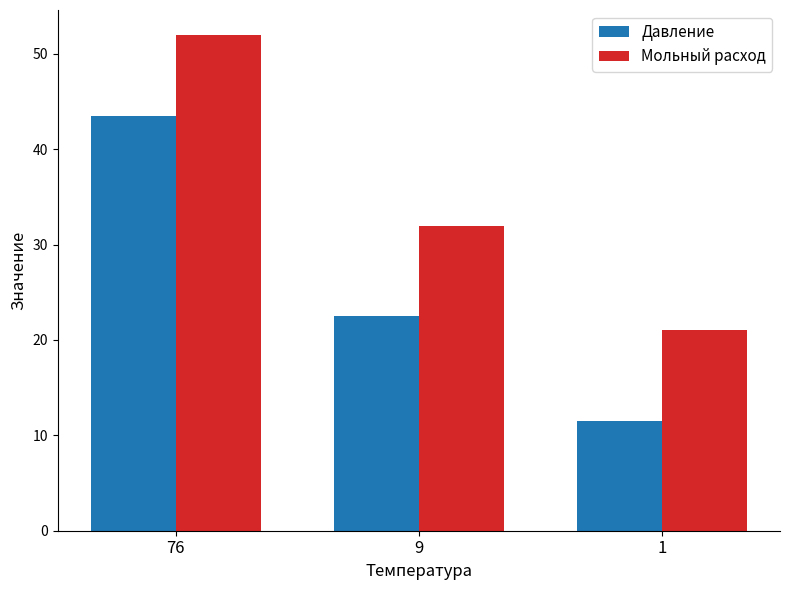

How many bars are there in each group?

2